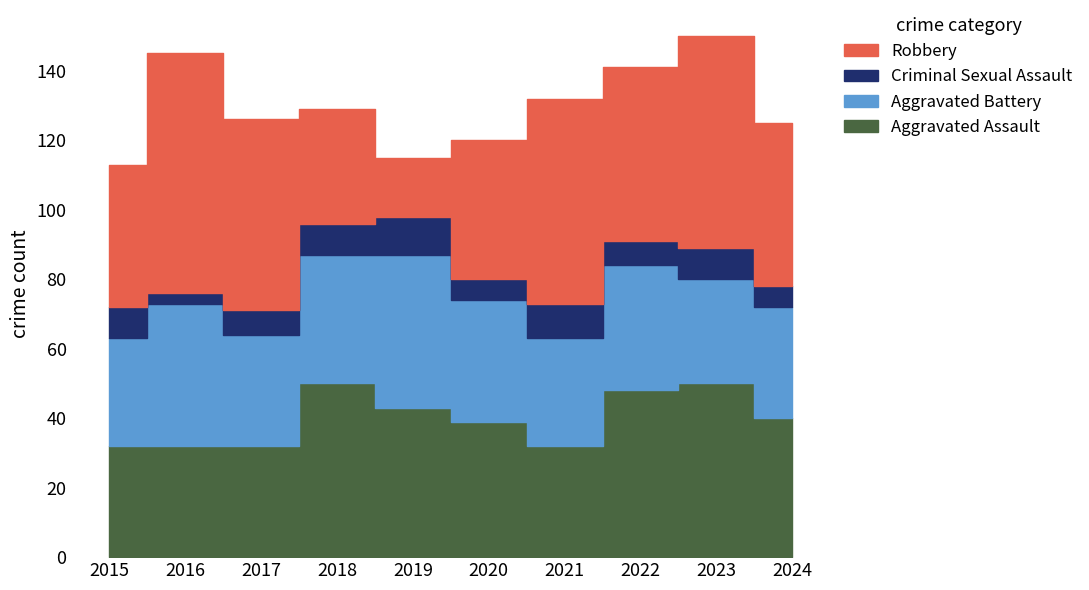

Reading left to right, list all the values displayed in this chart.

Aggravated Assault: 2015=32	2016=32	2017=32	2018=50	2019=43	2020=39	2021=32	2022=48	2023=50	2024=40
Aggravated Battery: 2015=31	2016=41	2017=32	2018=37	2019=44	2020=35	2021=31	2022=36	2023=30	2024=32
Criminal Sexual Assault: 2015=9	2016=3	2017=7	2018=9	2019=11	2020=6	2021=10	2022=7	2023=9	2024=6
Robbery: 2015=41	2016=69	2017=55	2018=33	2019=17	2020=40	2021=59	2022=50	2023=61	2024=47